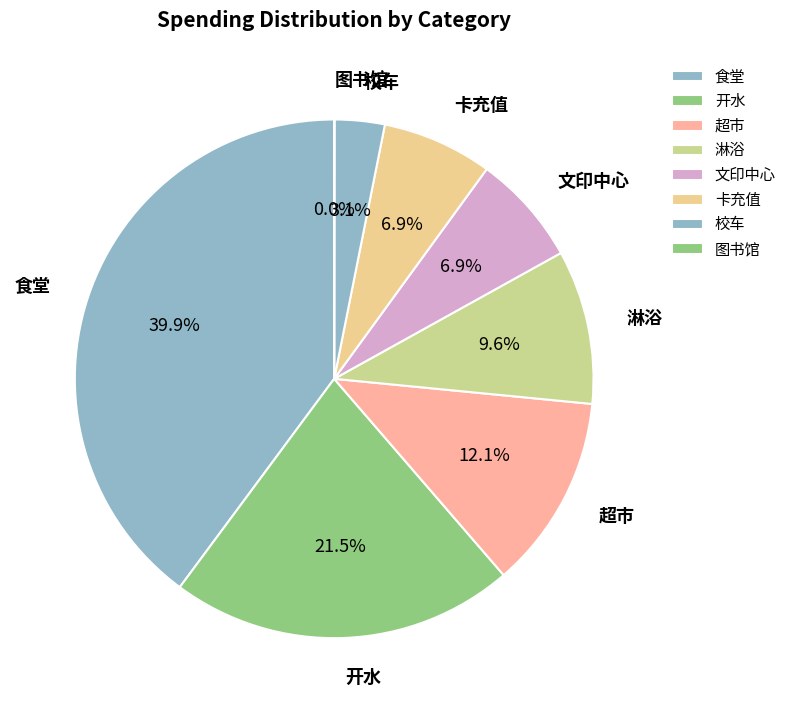

What is the largest slice in the pie chart?

食堂